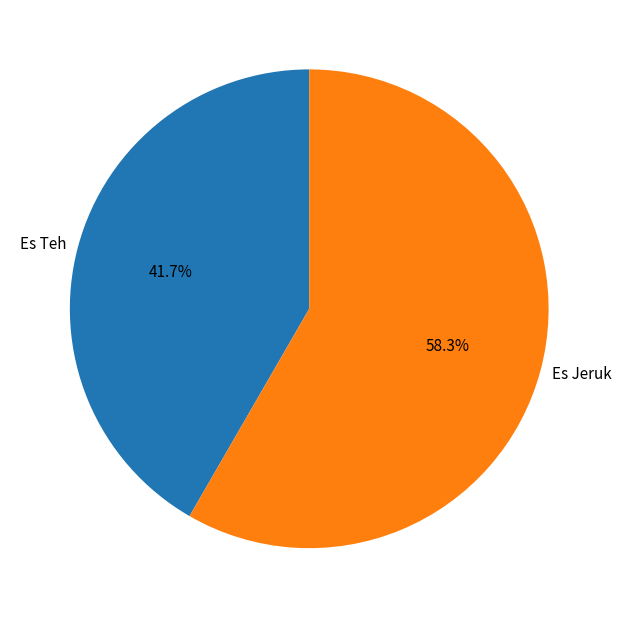

To the nearest percent, what is the combined percentage of Es Teh and Es Jeruk?

100%